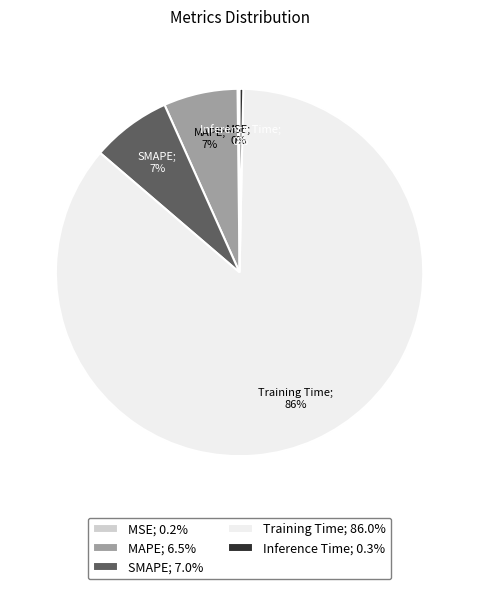

Is there any slice that represents more than half of the pie?

Yes